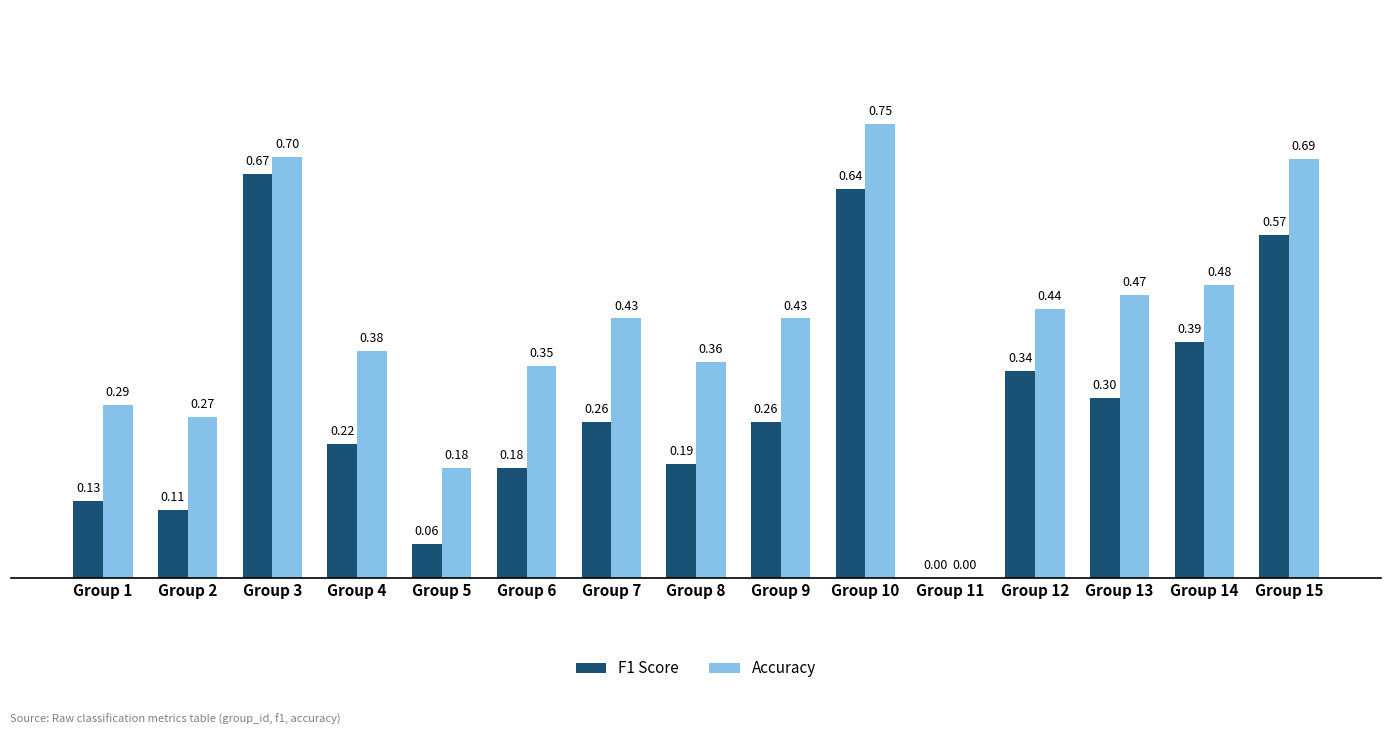

Is it true that Accuracy equals 0.3 at Group 2?

True